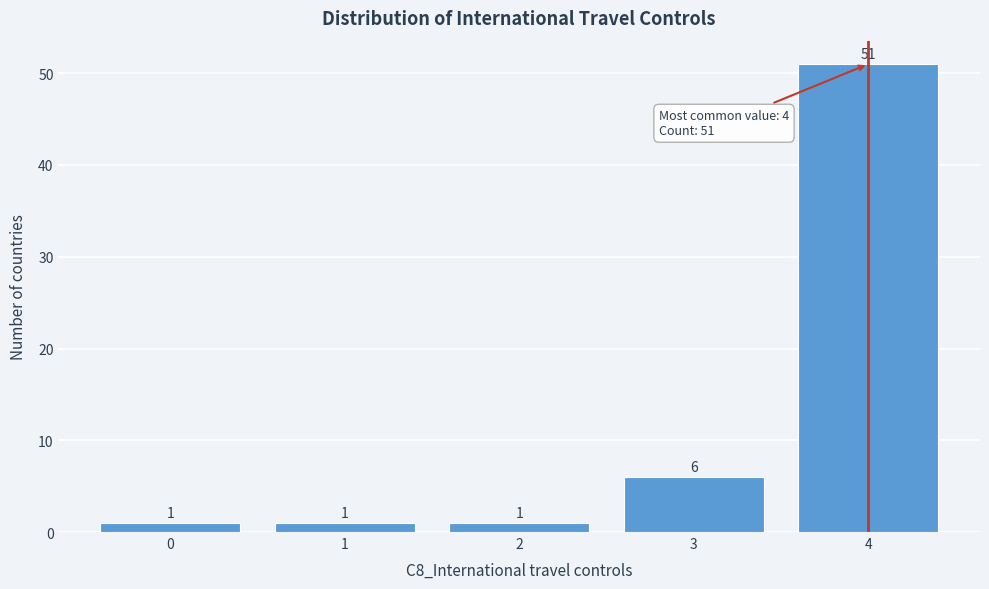

Over which range of the x-axis is the bar tallest?

3.5 to 4.5